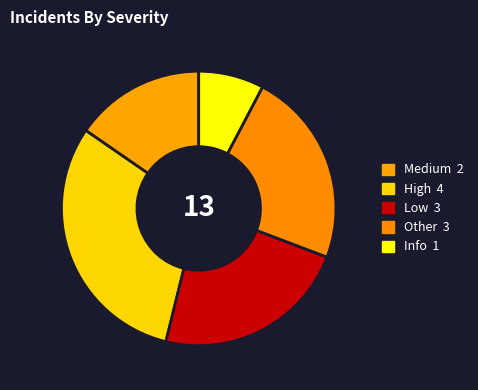

Count the number of slices in the pie.

5